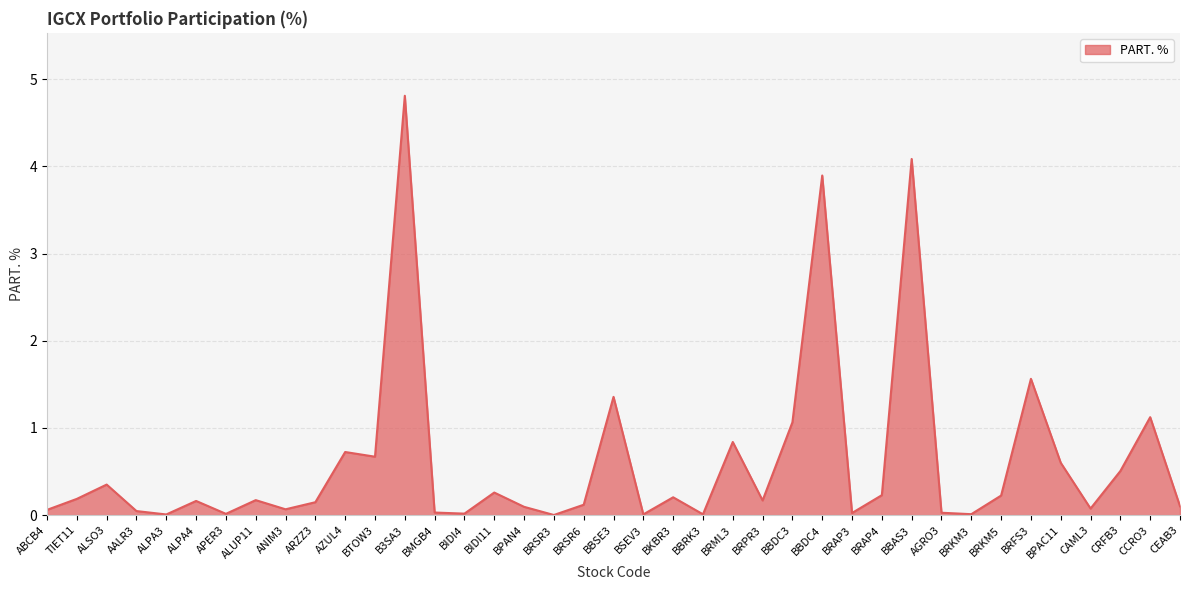

What is the maximum value shown in the chart?

4.8